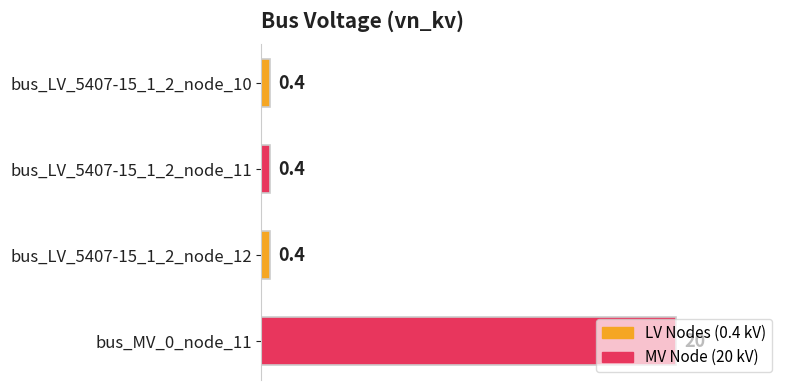

What is the sum of all values?

21.2